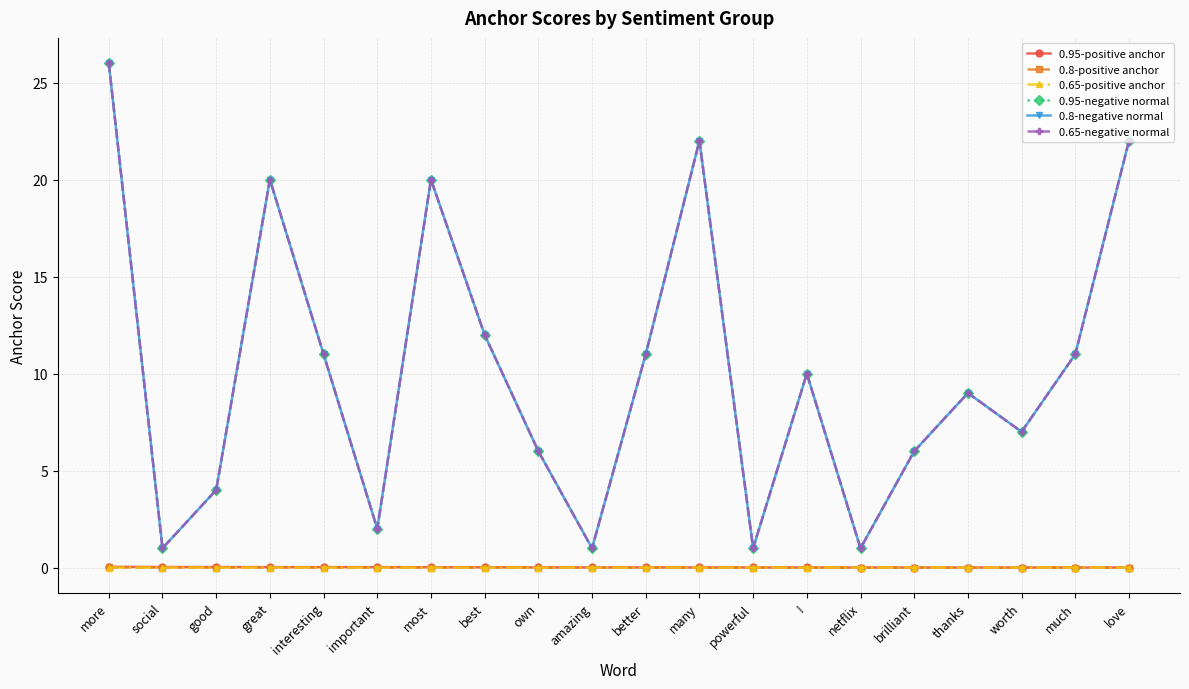

Does the chart have visible grid lines?

Yes